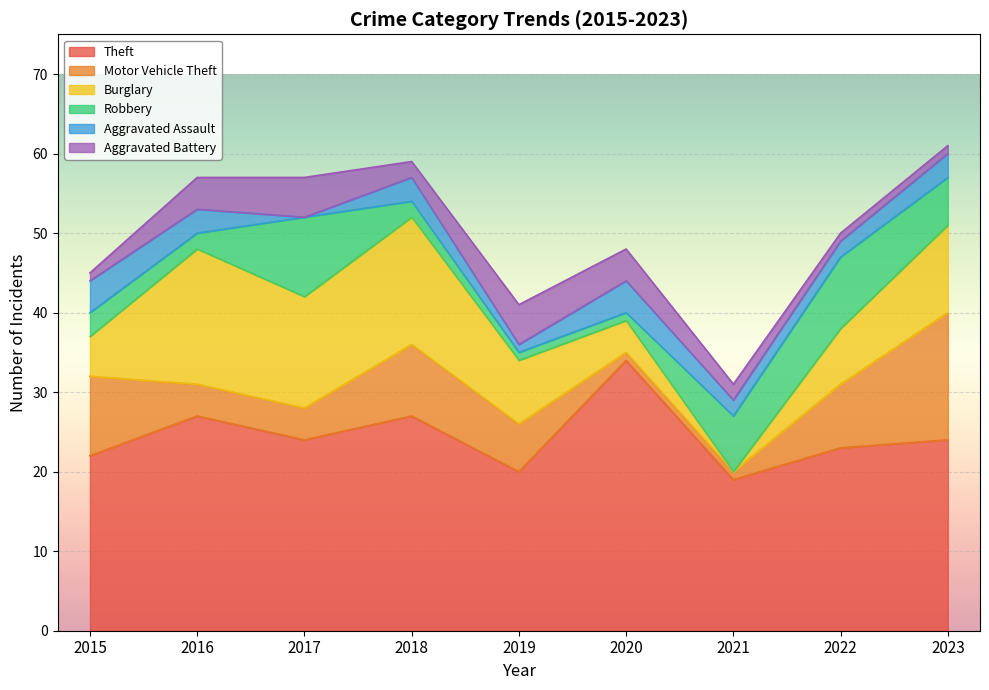

At which label is Theft closest to 26?

2016